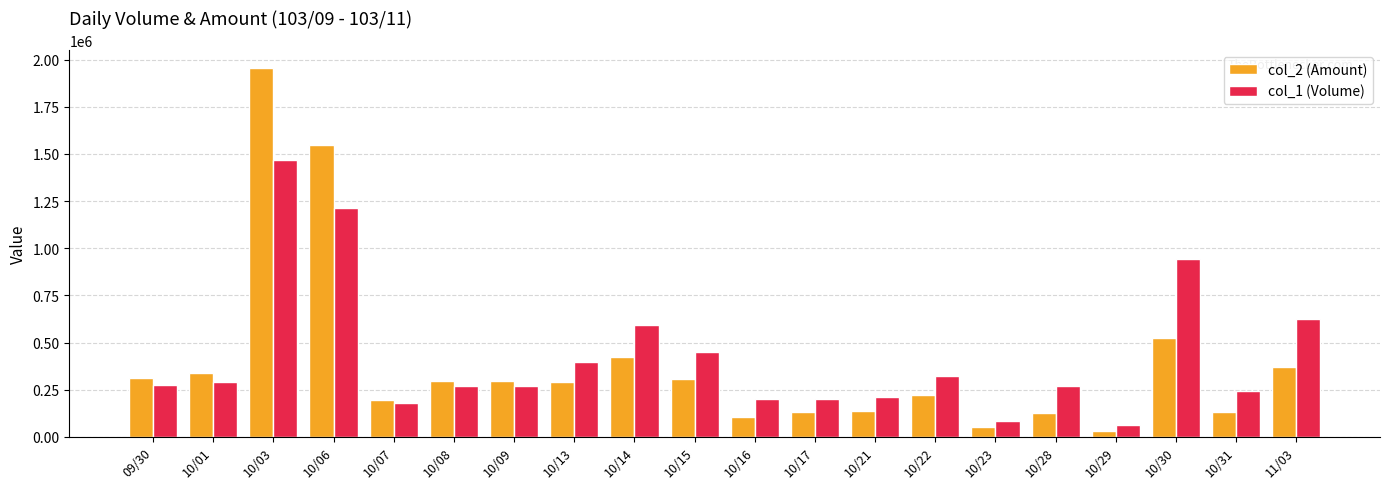

What are all the series names shown in the legend?

col_2 (Amount), col_1 (Volume)